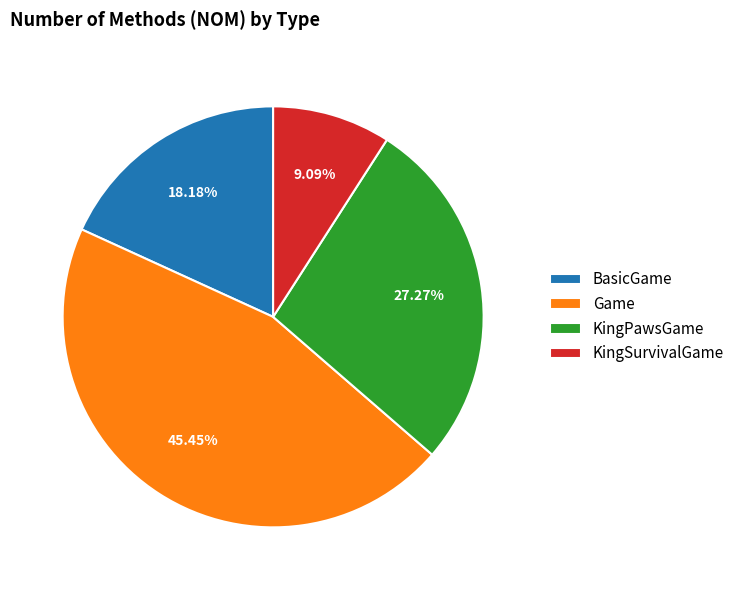

To the nearest percent, what is the difference between the largest and smallest slice percentages?

36%